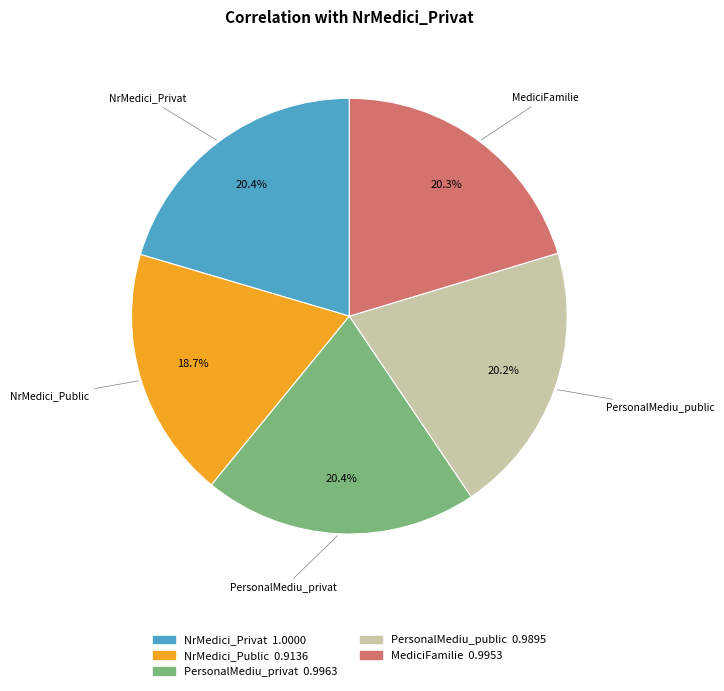

What is the ratio of the value at PersonalMediu_privat to the value at NrMedici_Privat?

1.0